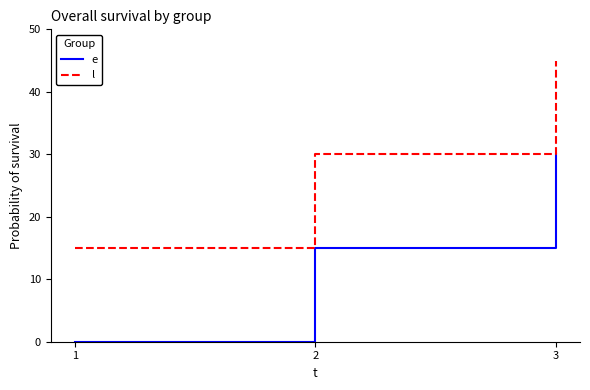

At which category does the chart reach its peak across all series?

3